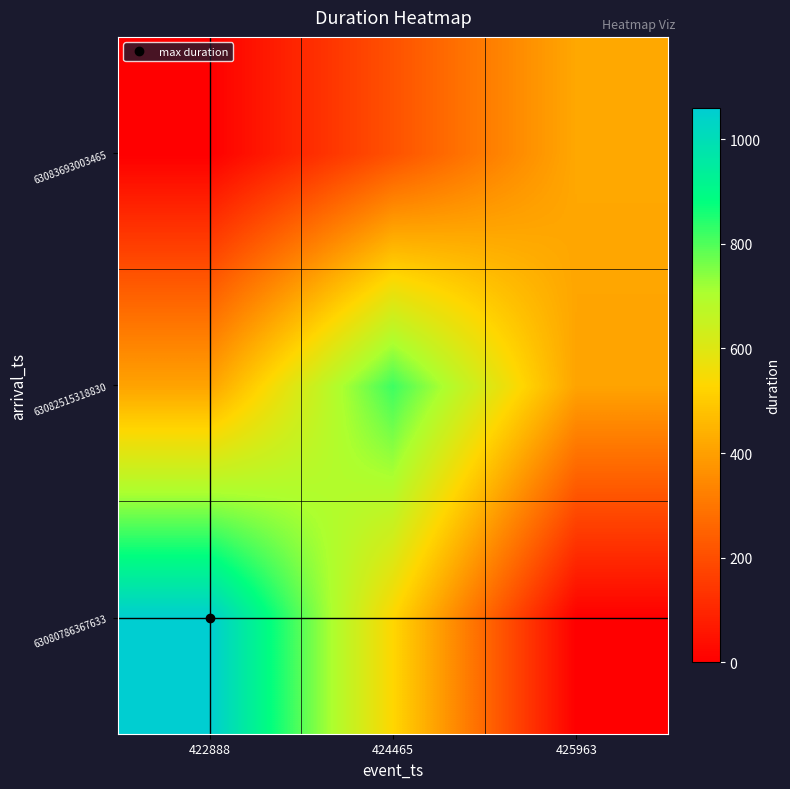

Which has a higher value, 422888 or 424465?

422888